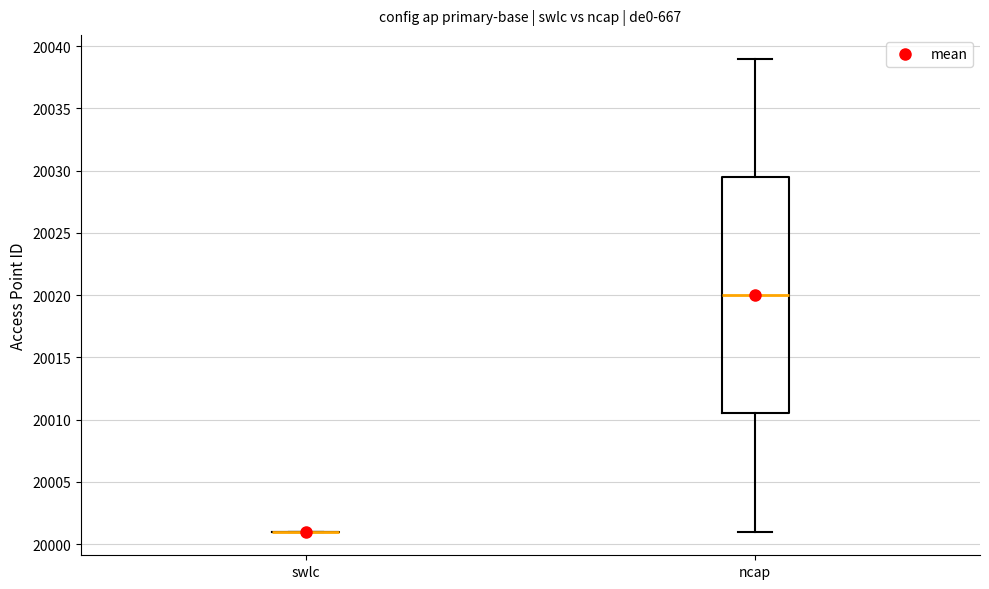

Reading left to right, transcribe this box plot: for each box, give where its median line is, the range the box spans, and where its two whiskers end, as read against the y-axis. The values are not printed on the chart, so give them approximately, as read against the axis.

swlc: box collapsed to a line at 20001.0, whiskers 20001.0 to 20001.0
ncap: median 20020.0, box 20010.5 to 20029.5, whiskers 20001.0 to 20039.0